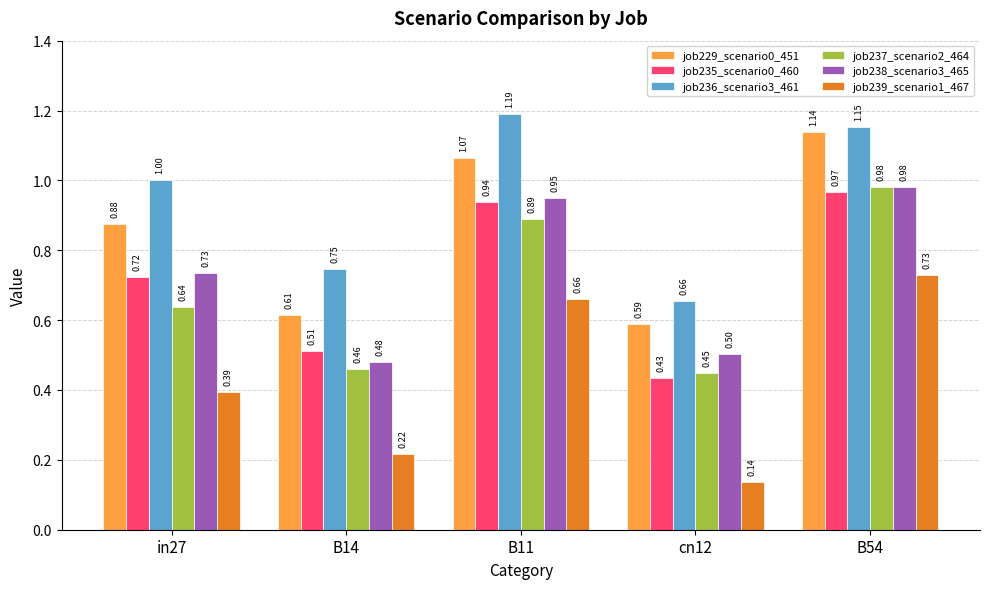

Rank the series at B14 from lowest to highest value.

job239_scenario1_467, job237_scenario2_464, job238_scenario3_465, job235_scenario0_460, job229_scenario0_451, job236_scenario3_461